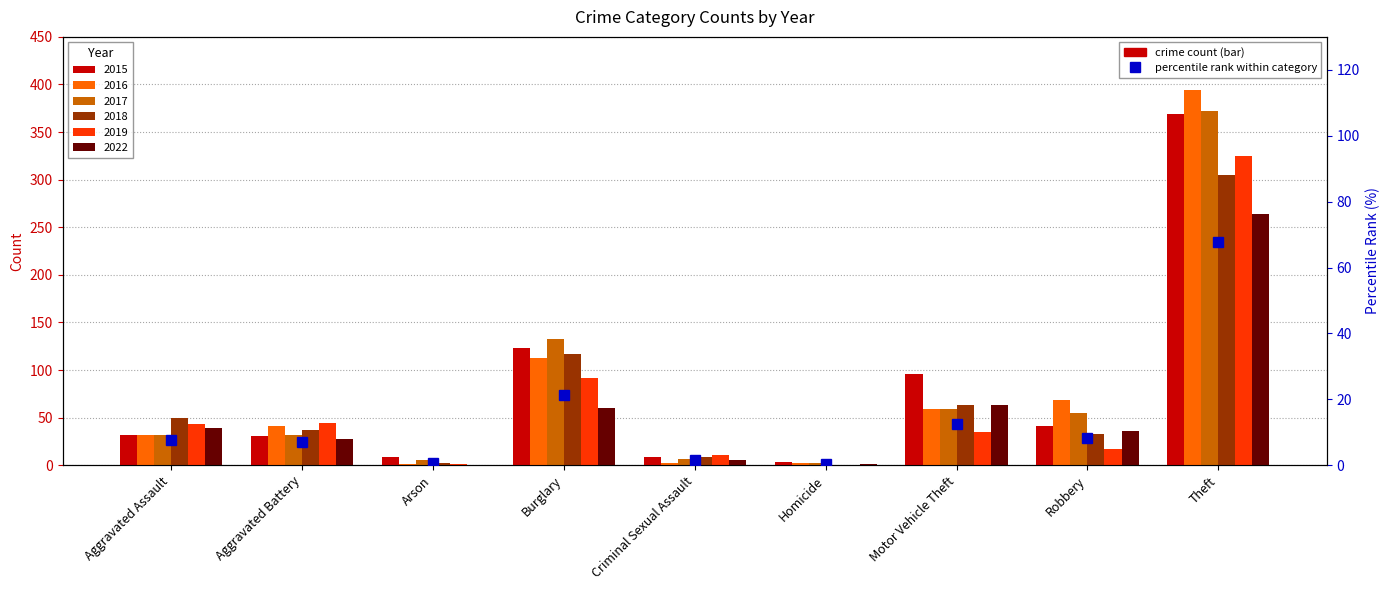

Reading left to right, what are all the values shown in this chart?

Aggravated Assault=7.6	Aggravated Battery=7.1	Arson=0.7	Burglary=21.3	Criminal Sexual Assault=1.4	Homicide=0.4	Motor Vehicle Theft=12.5	Robbery=8.4	Theft=67.6